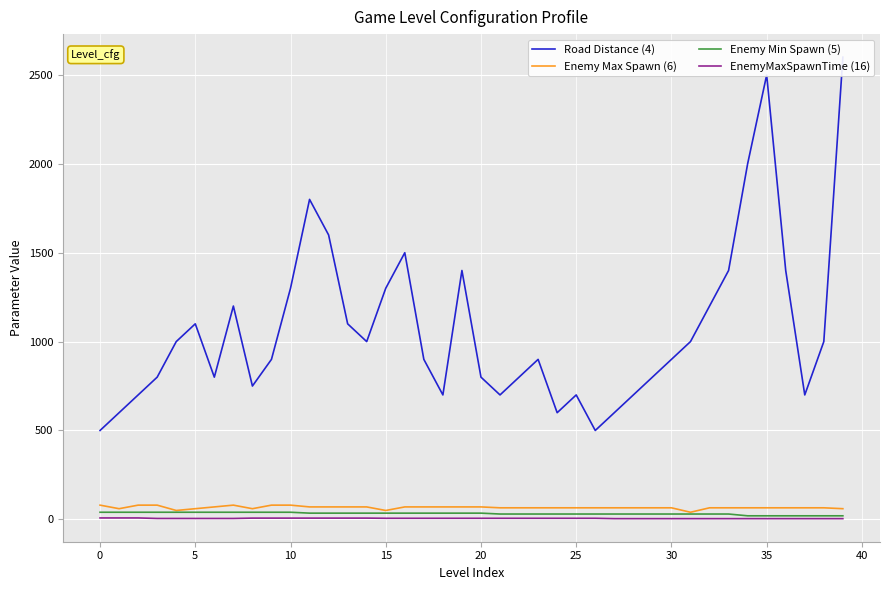

Which series changed the most between 15 and 27?

Road Distance (4)